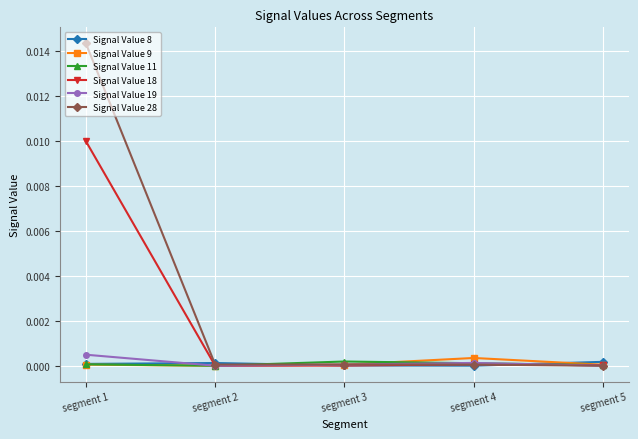

Which series has the widest spread of values?

Signal Value 28